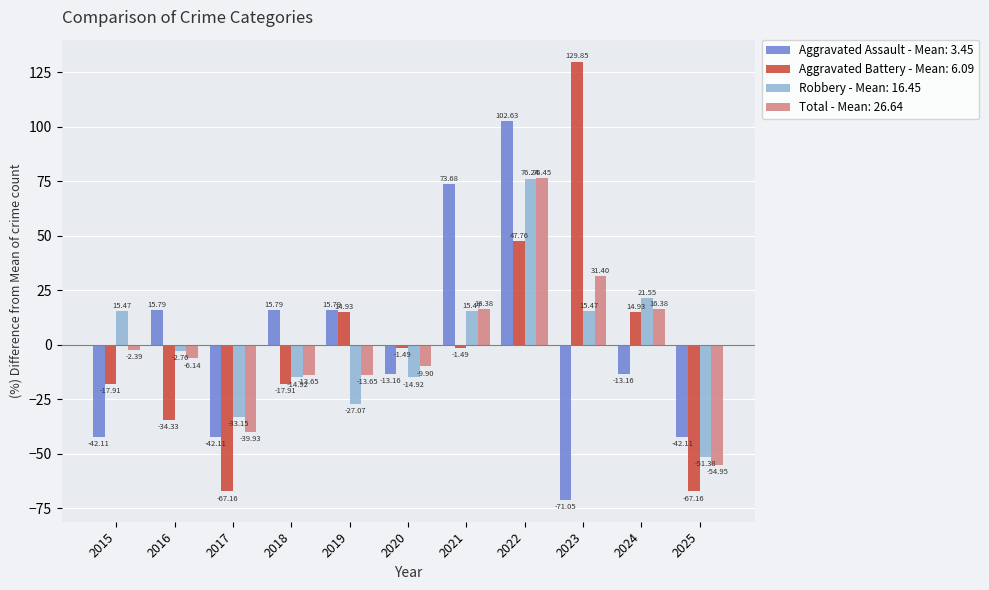

Is the value of Aggravated Battery - Mean: 6.09 at 2023 greater than the value of Aggravated Assault - Mean: 3.45 at 2016?

Yes